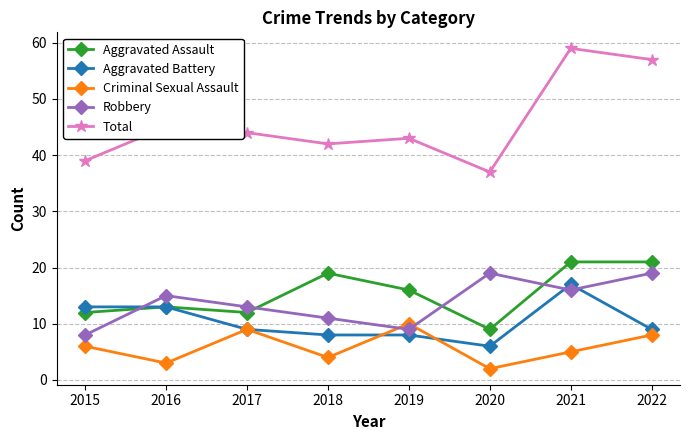

What is the sum of the Aggravated Assault values at 2015 and 2021?

33